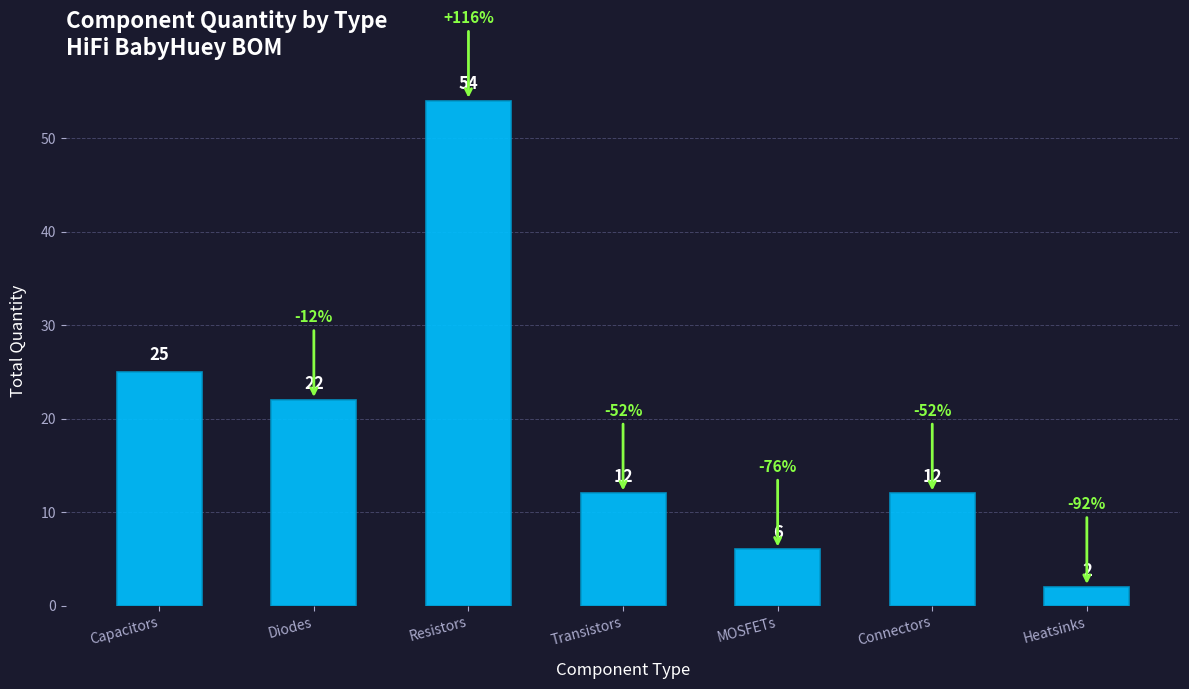

Reading left to right, extract all data points from this chart.

25	22	54	12	6	12	2